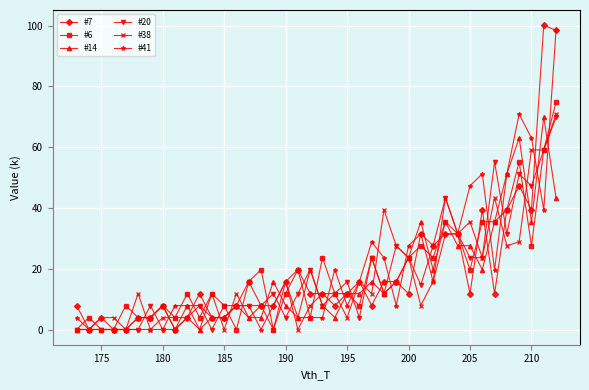

What are all the series names shown in the legend?

#7, #6, #14, #20, #38, #41